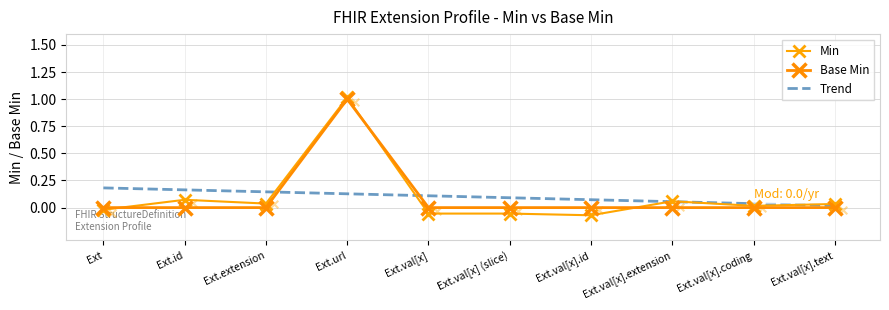

Which series has the largest total across all categories?

Min